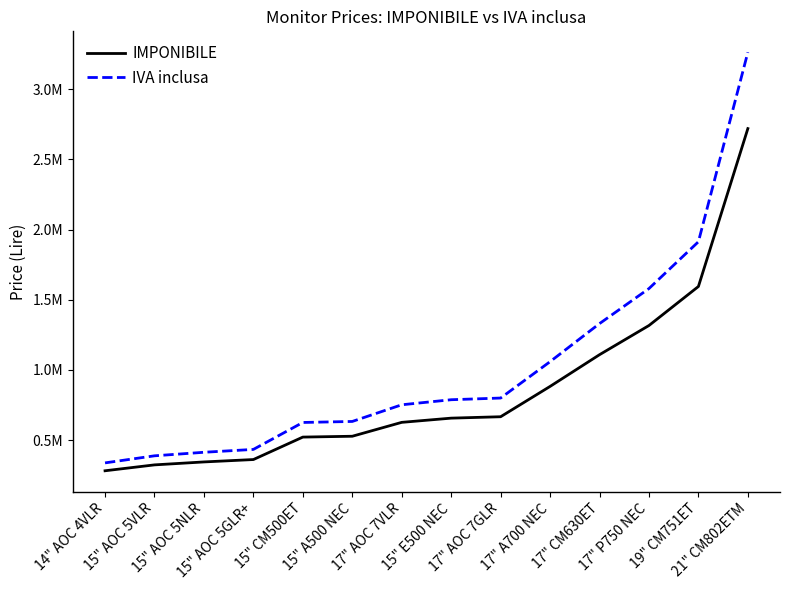

What is the difference between the second highest and second lowest values in the IMPONIBILE series?

1271000